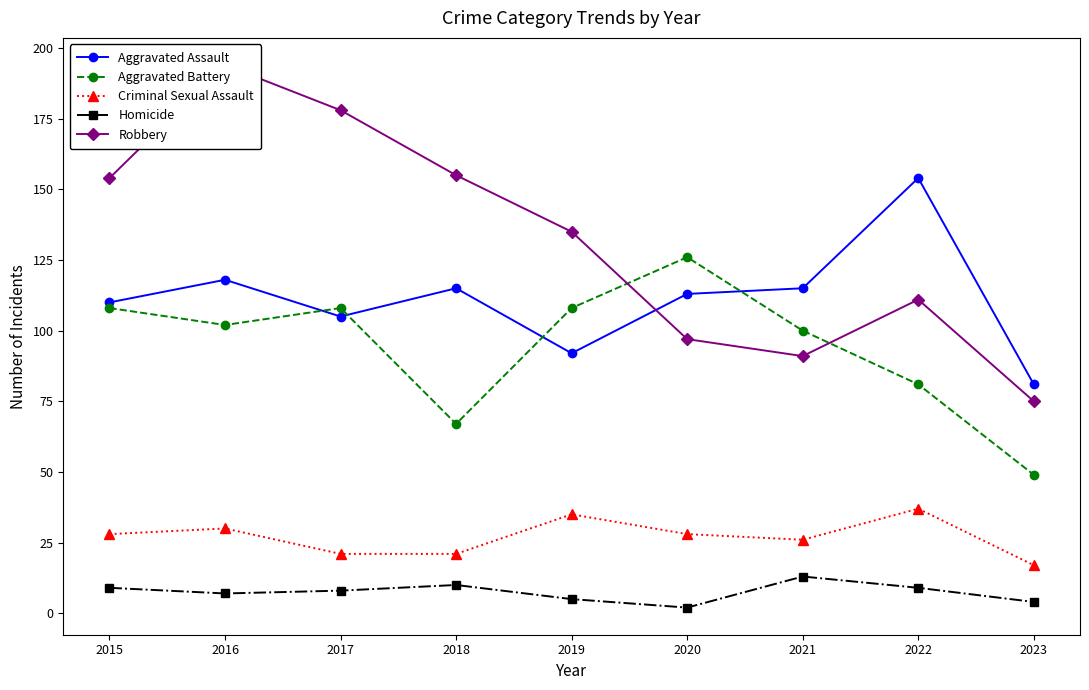

What is the sum of the Aggravated Assault values at 2015 and 2019?

202